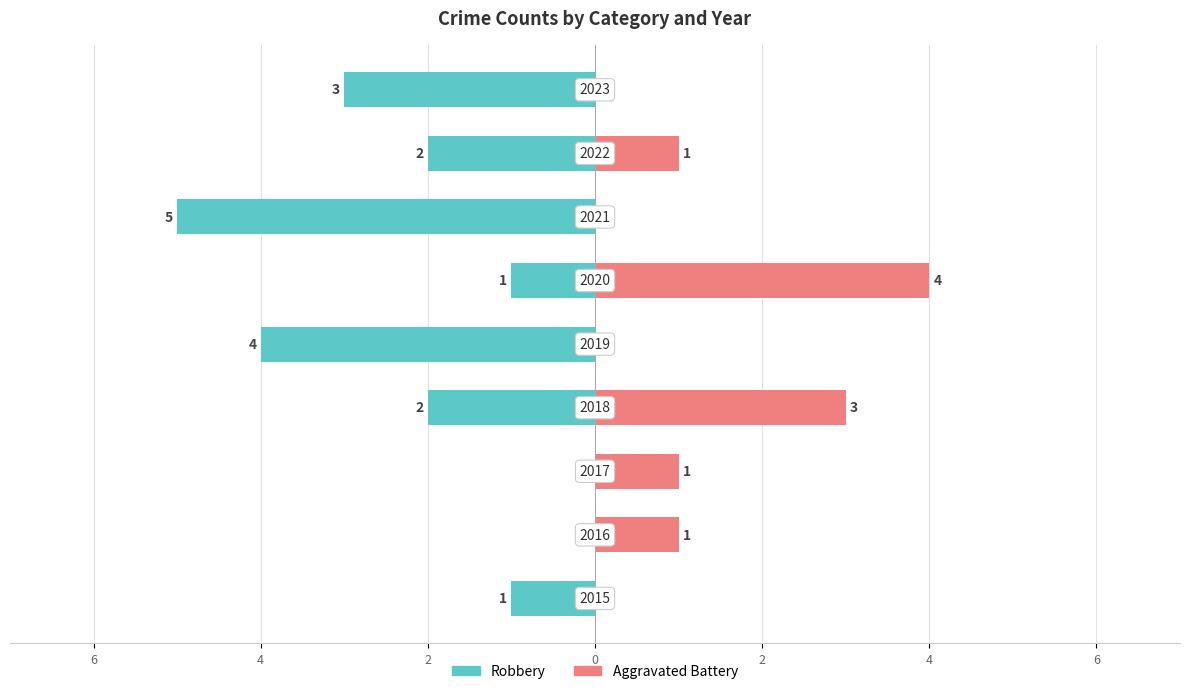

What is the difference between the maximum and minimum values in the Aggravated Battery series?

4